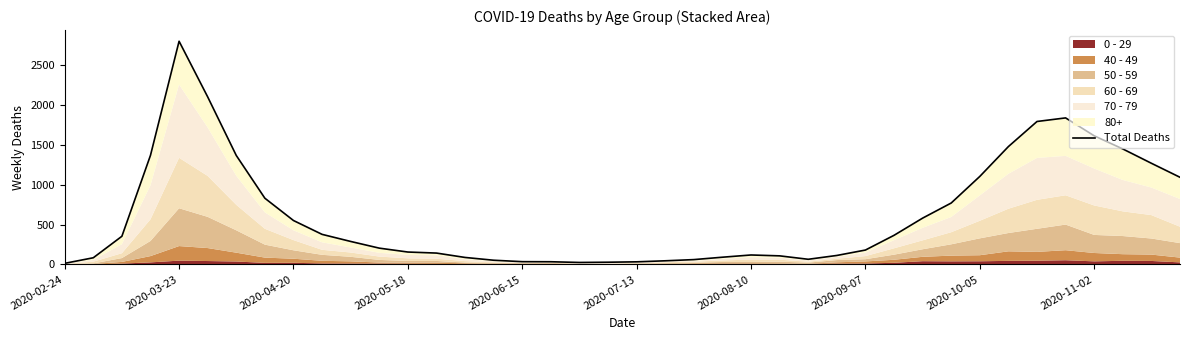

Does the chart display data point markers on the line(s)?

No